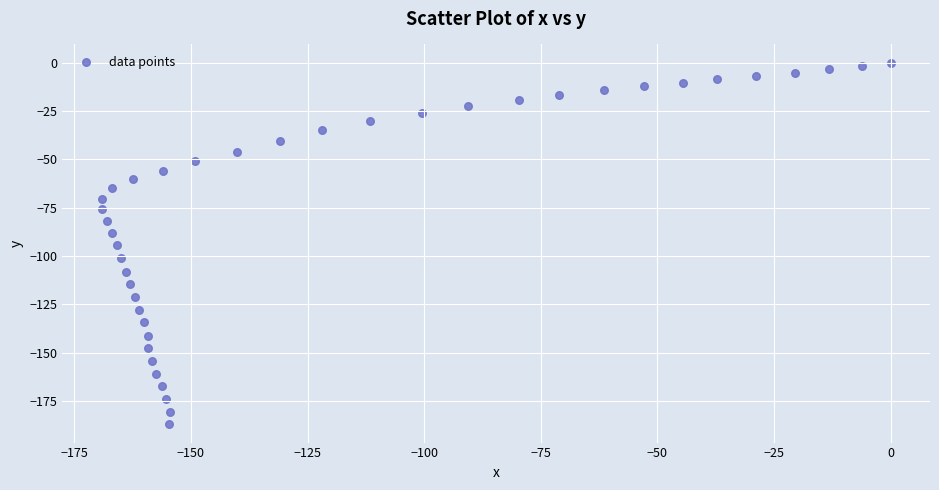

What is the range of X values (max minus min)?

169.1